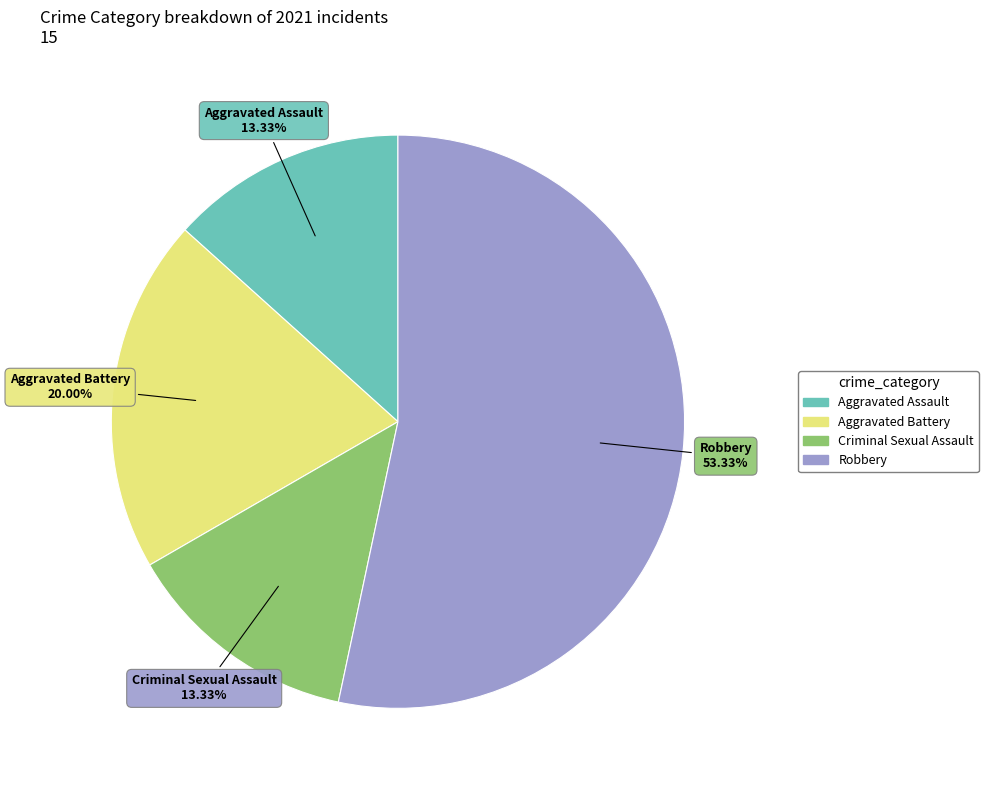

Is the sum of Aggravated Battery and Robbery greater than half?

Yes